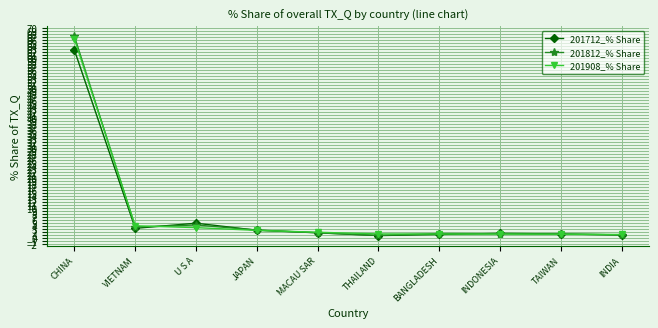

At which label does 201908_% Share reach its peak?

CHINA